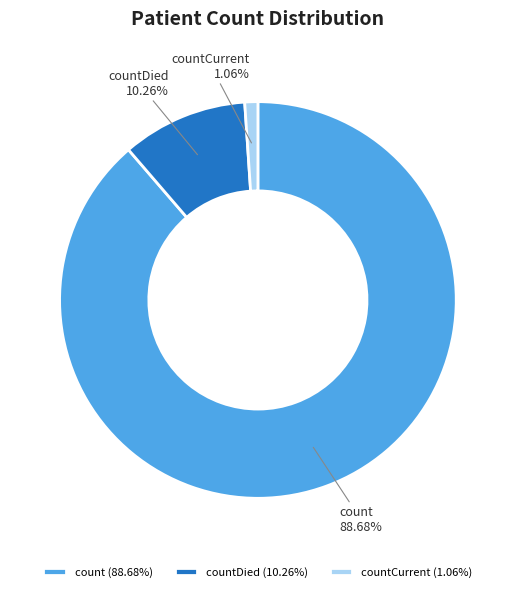

To the nearest percent, what is the average slice percentage?

33%